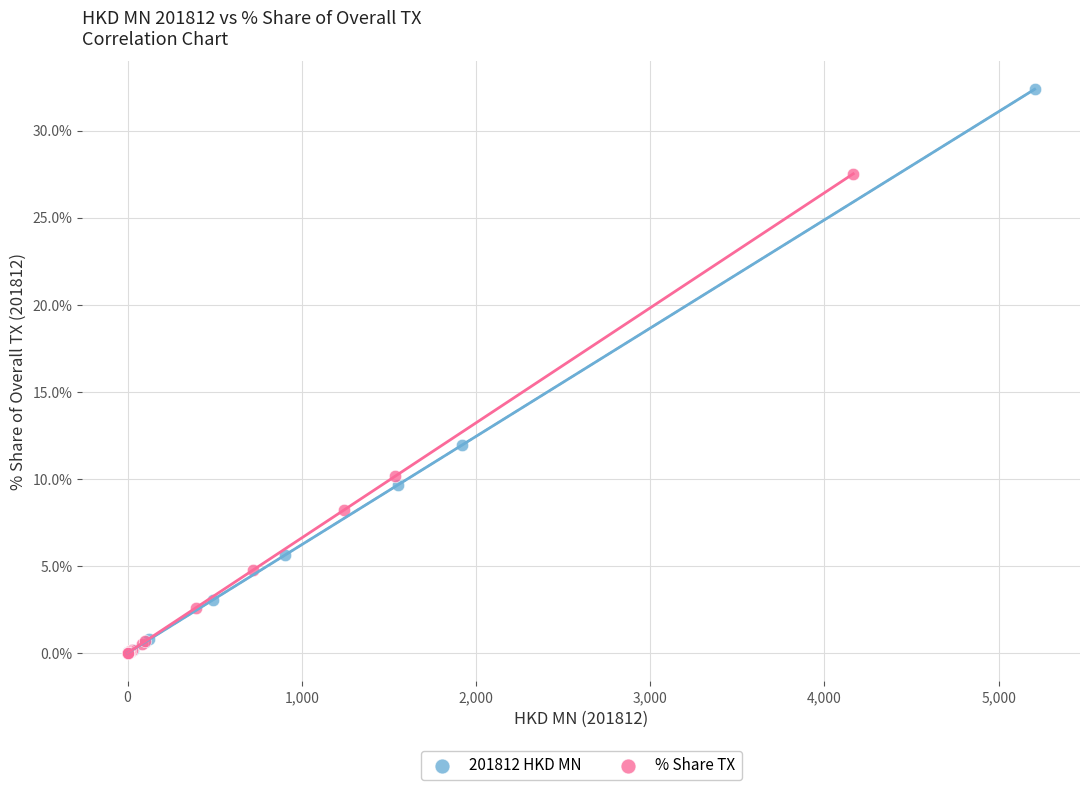

Which series reaches the maximum Y coordinate?

201812 HKD MN